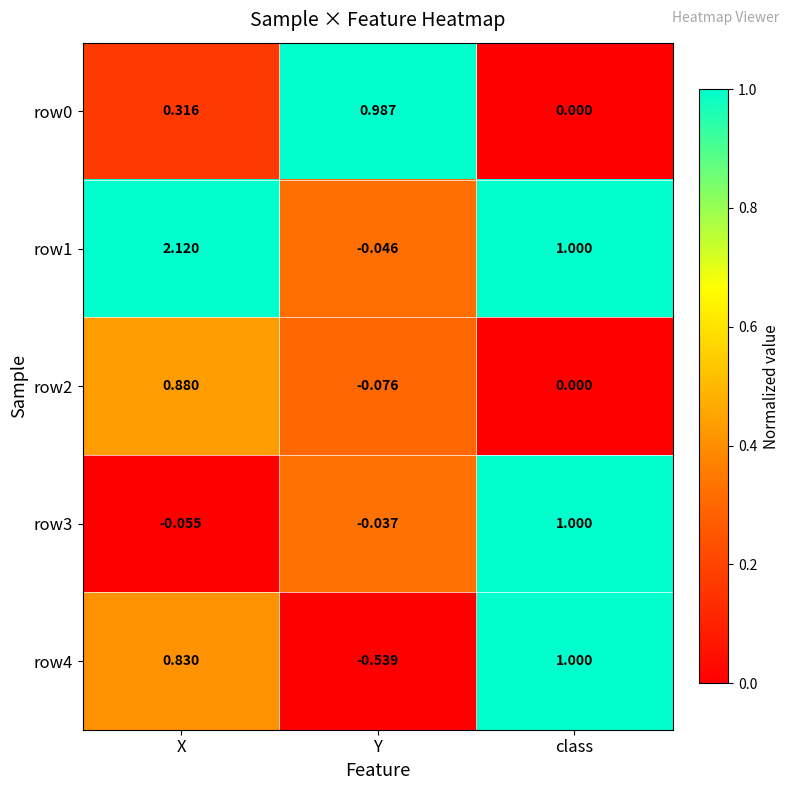

Which category has the lowest value across all series?

Y